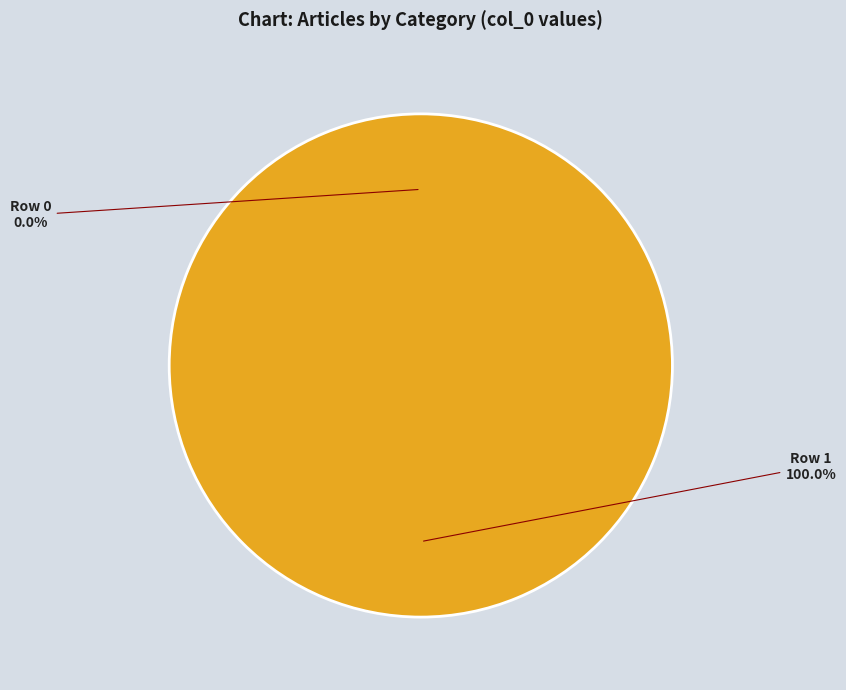

The Portail:Mort/Articles liés (row 1) slice represents 95% of the pie. True or false?

False